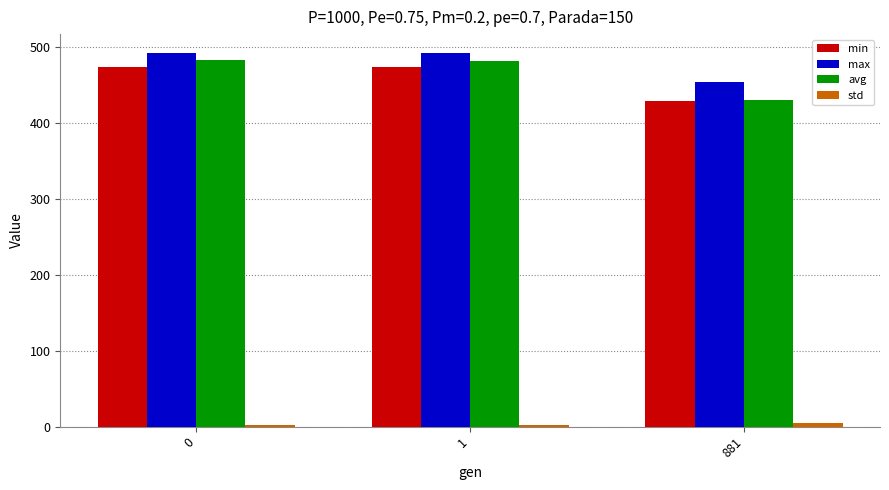

What is the difference between the highest and lowest values at 1?

489.5